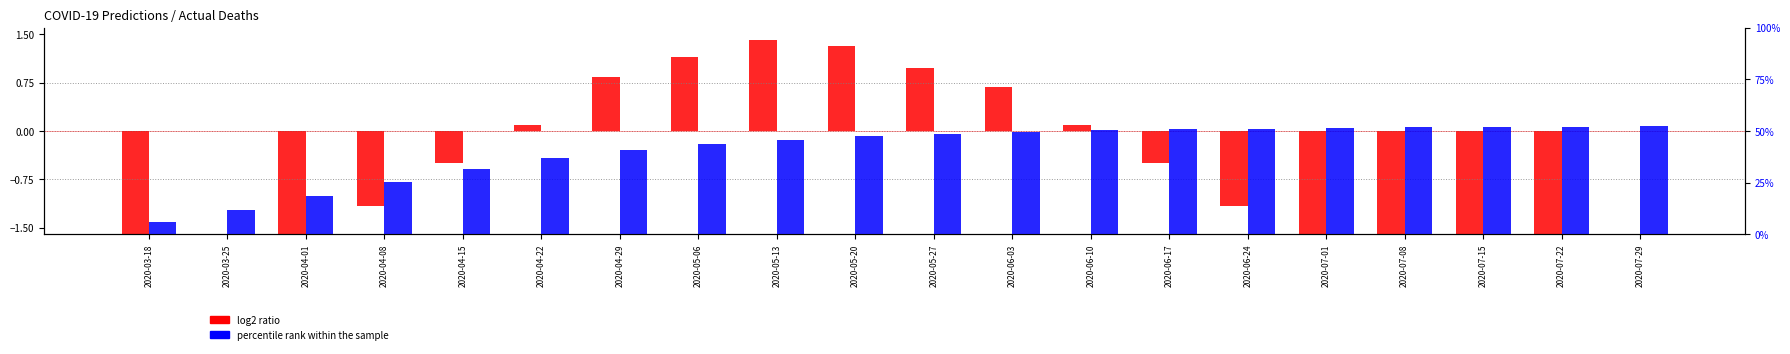

Reading right to left, transcribe all the data shown in this chart.

log2 ratio: 0.0	-3.5	-3.5	-2.5	-1.9	-1.2	-0.5	0.1	0.7	1.0	1.3	1.4	1.2	0.8	0.1	-0.5	-1.2	-3.5	0.0	-3.5
percentile rank within the sample: 52.3	52.2	52.0	51.8	51.6	51.2	50.9	50.3	49.6	48.7	47.5	45.9	43.8	40.8	36.8	31.6	25.3	18.5	11.8	6.0